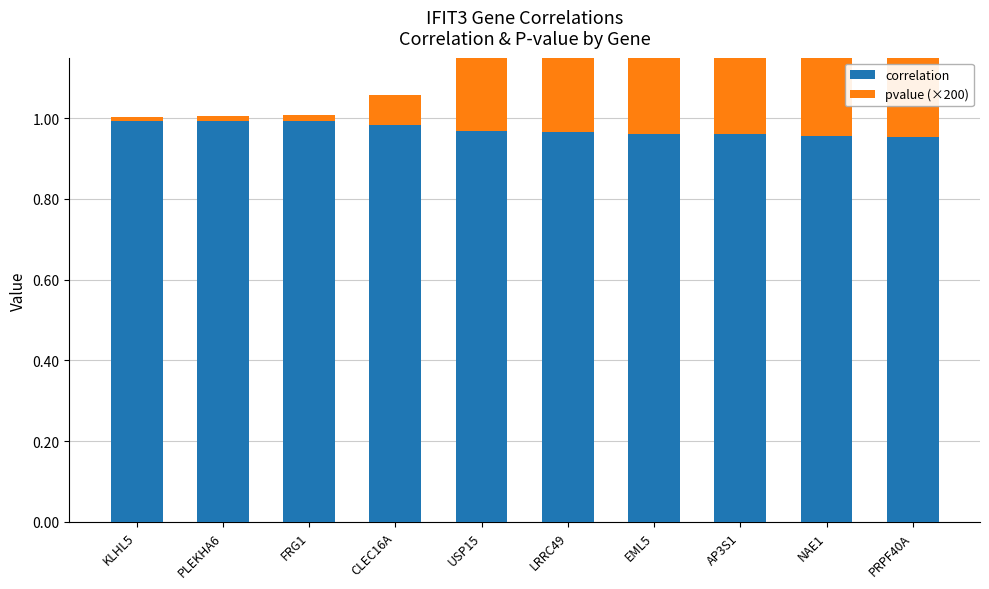

What is the spread (max minus min) of values at PLEKHA6?

1.0